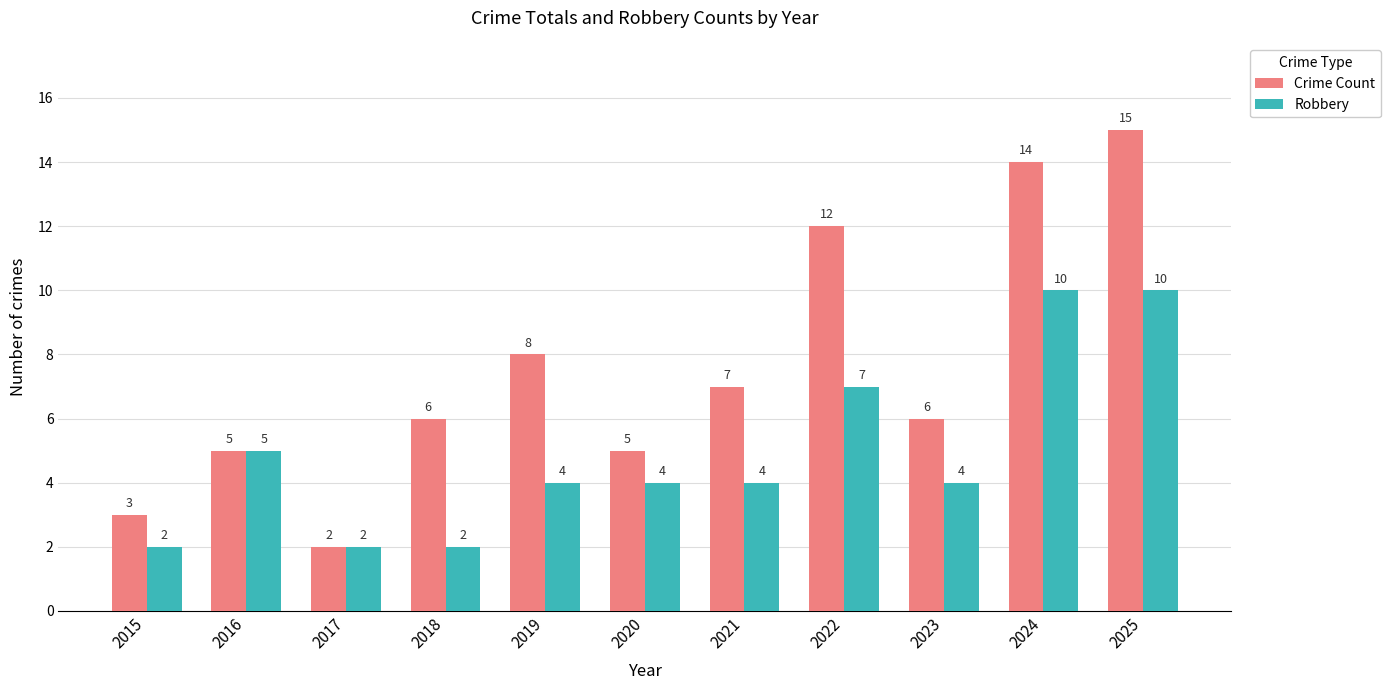

What is the total value across all series at 2017?

4